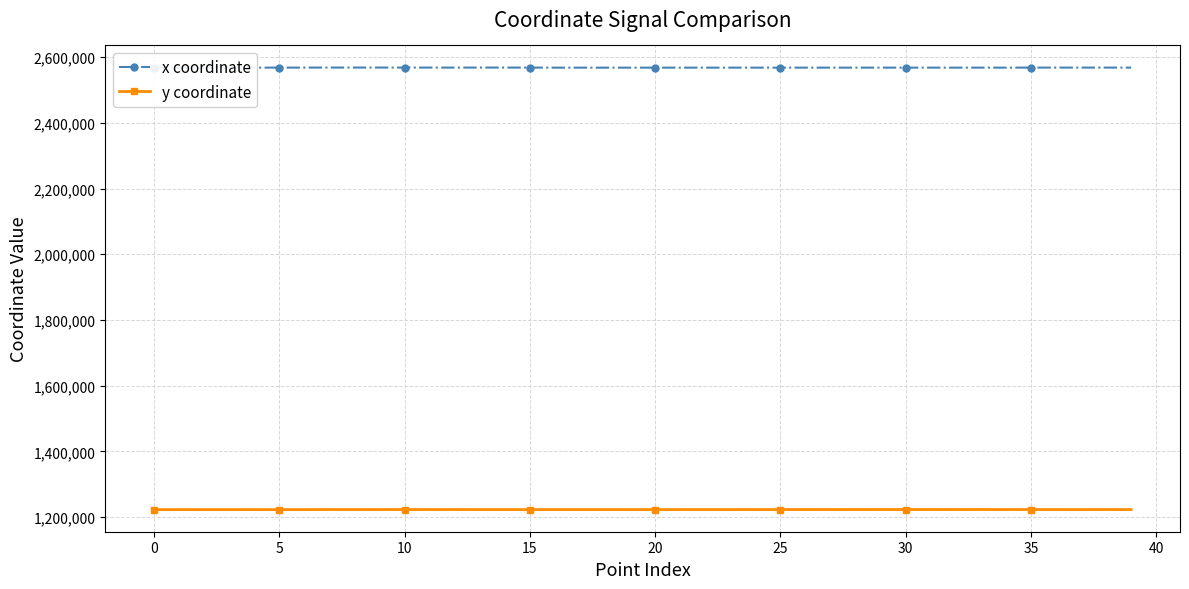

List the series in order of their overall mean, highest first.

x coordinate, y coordinate